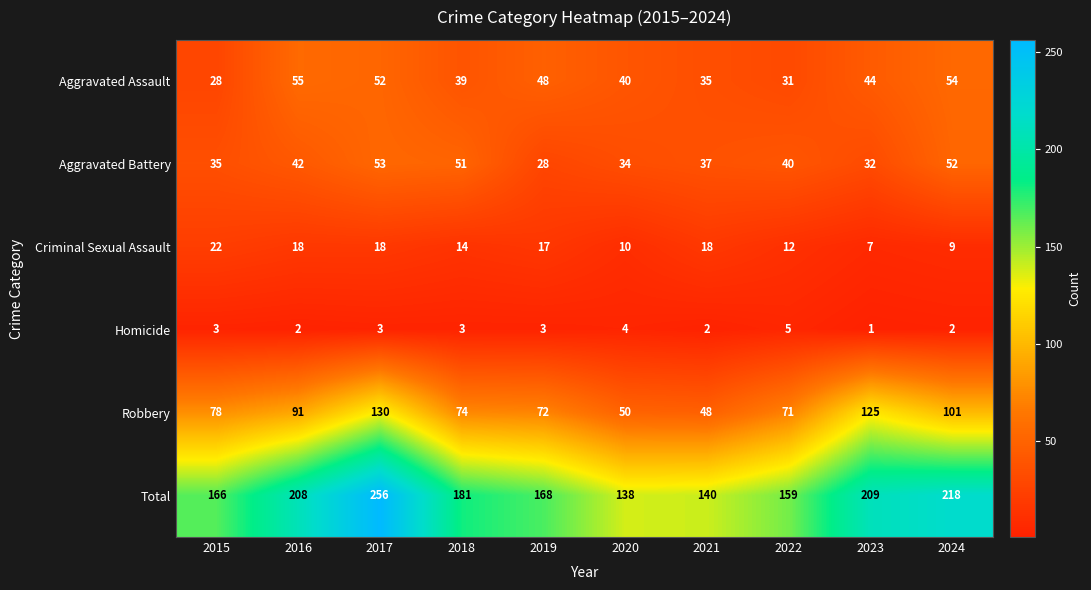

How many categories are shown in the chart?

10